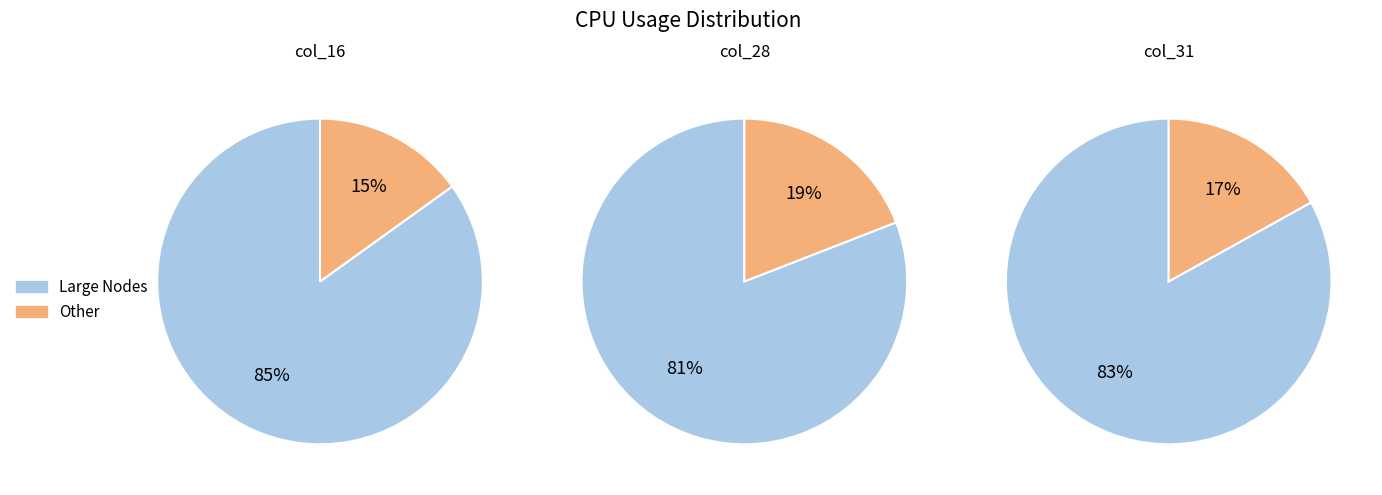

Which series has the largest range (max minus min)?

col_16